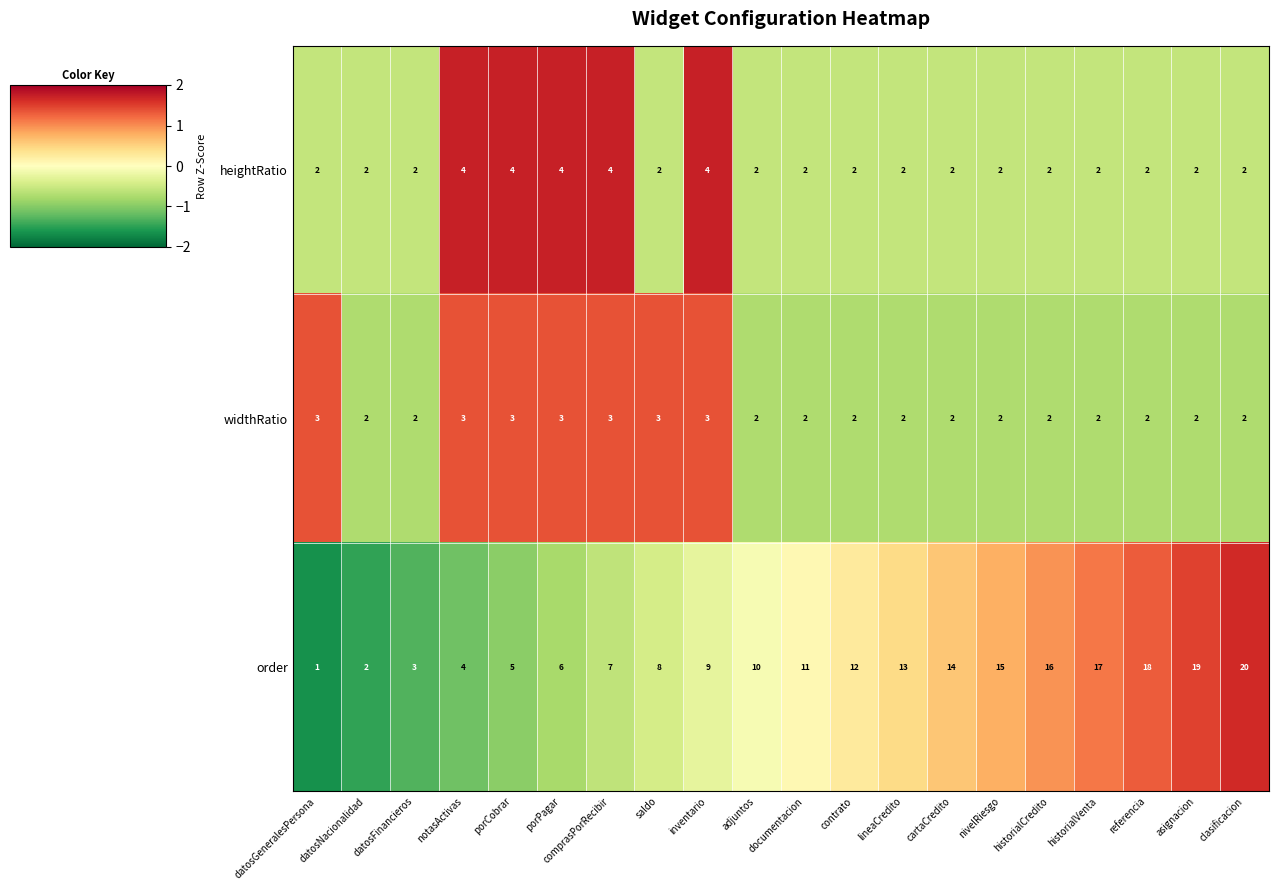

Which series changed the most between datosNacionalidad and porPagar?

order